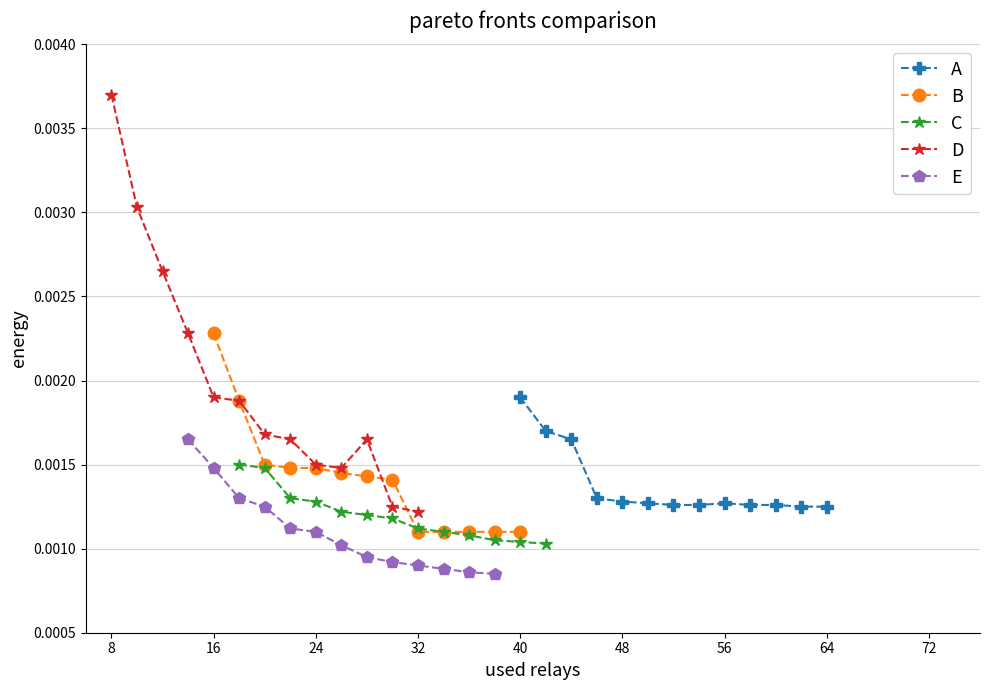

Rank the series by their maximum value, from lowest to highest.

C, E, A, B, D